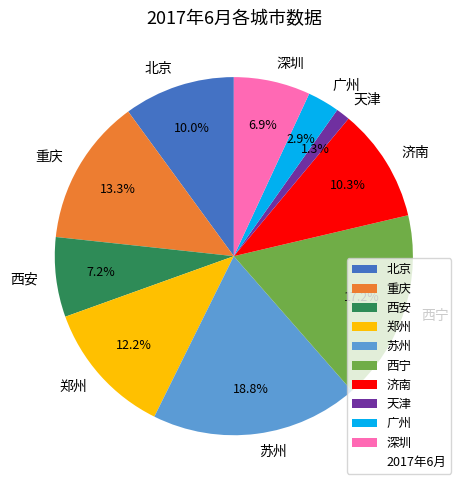

Which category has the smallest portion of the pie?

天津